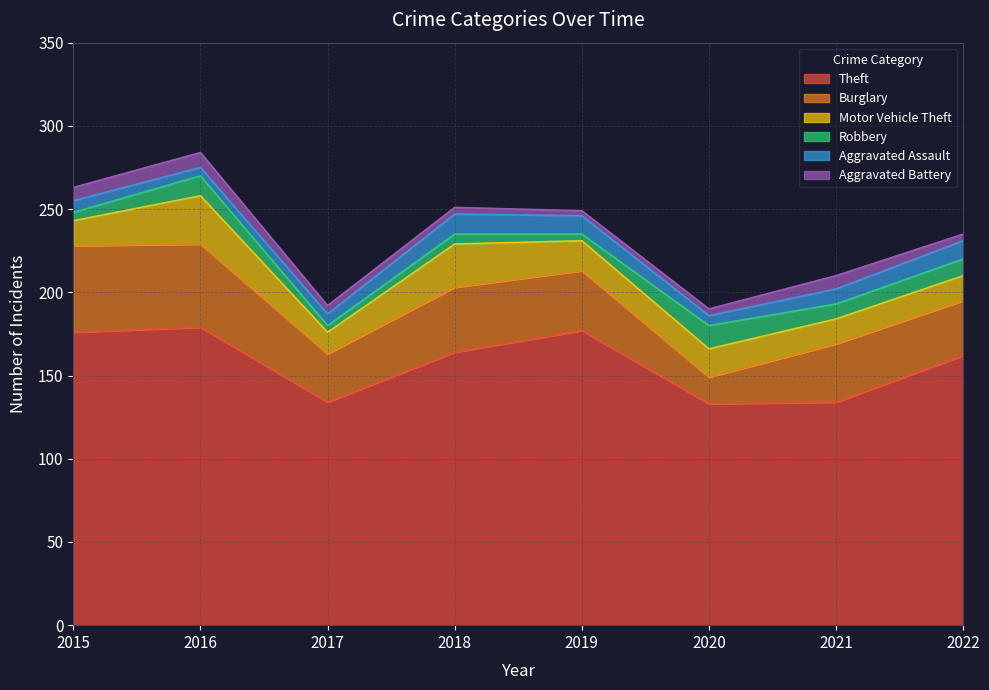

What is the sum of all Aggravated Assault values?

68